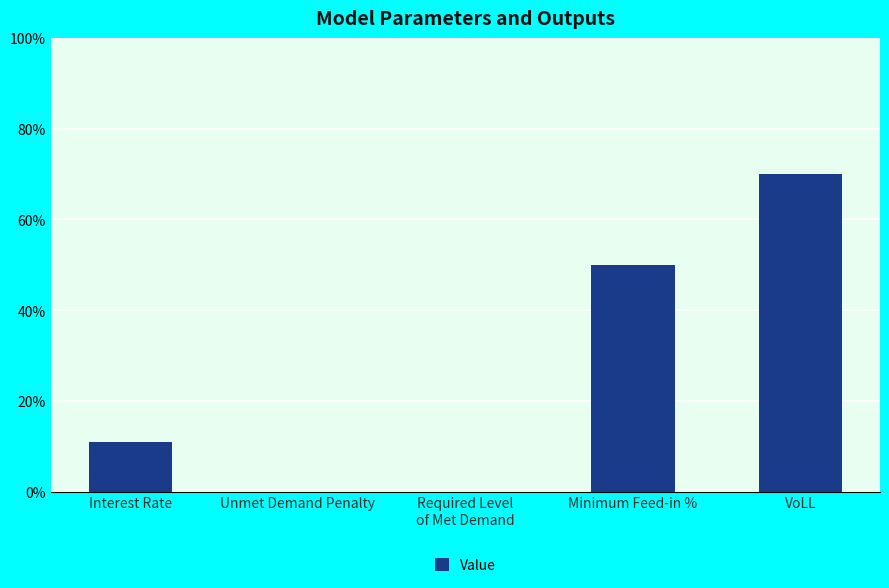

The chart shows a value of 0.5 at Minimum Feed-in %. True or false?

True